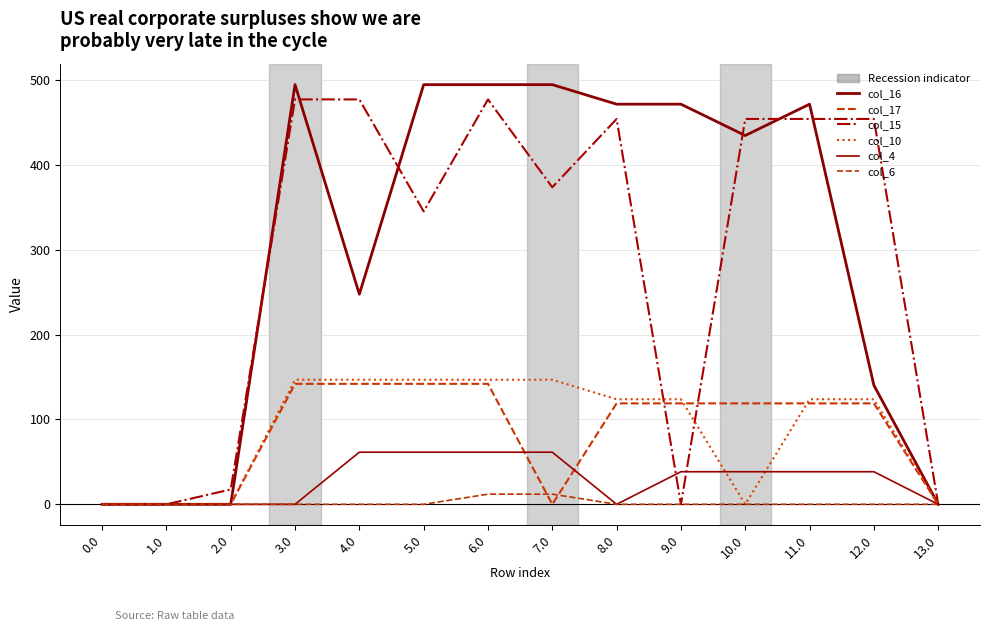

What is the greatest value displayed?

494.3